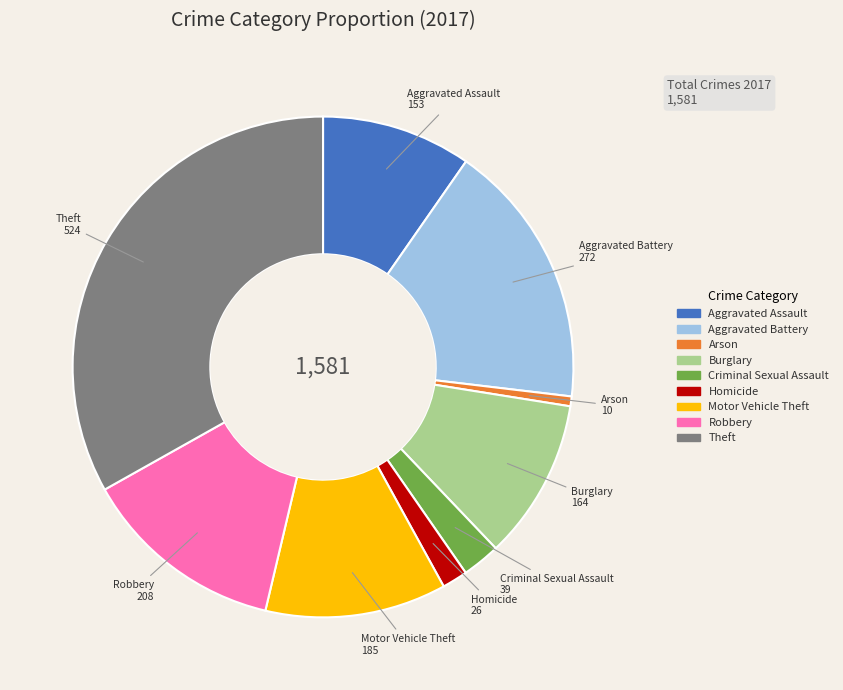

Is there a majority slice in this chart?

No